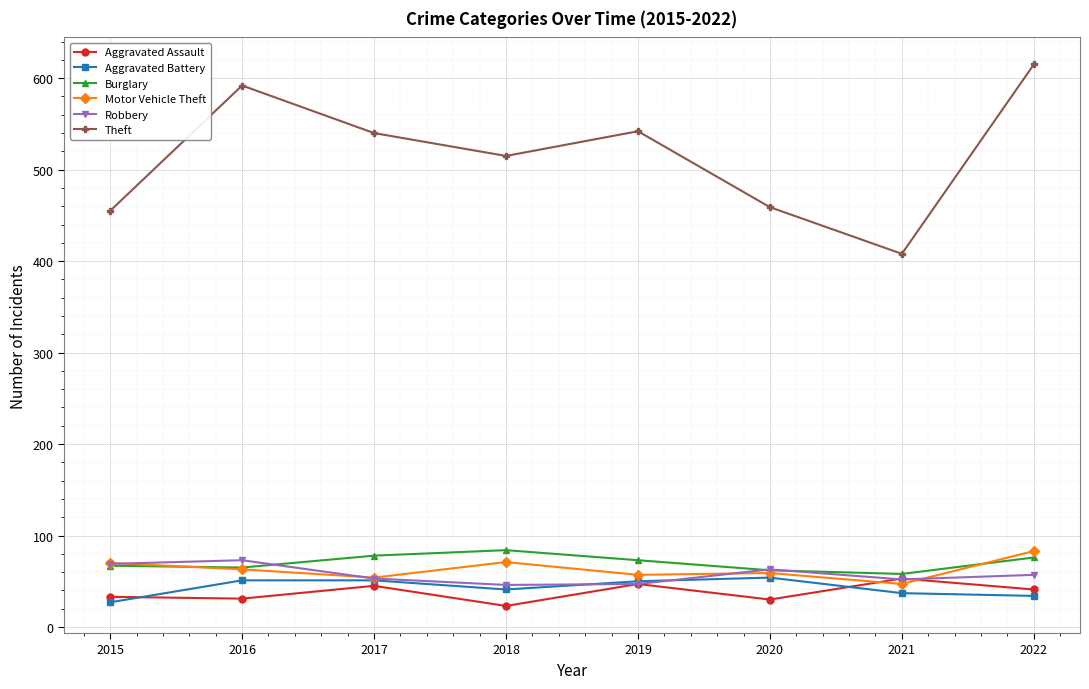

How many intersections are there between Aggravated Assault and Motor Vehicle Theft?

2